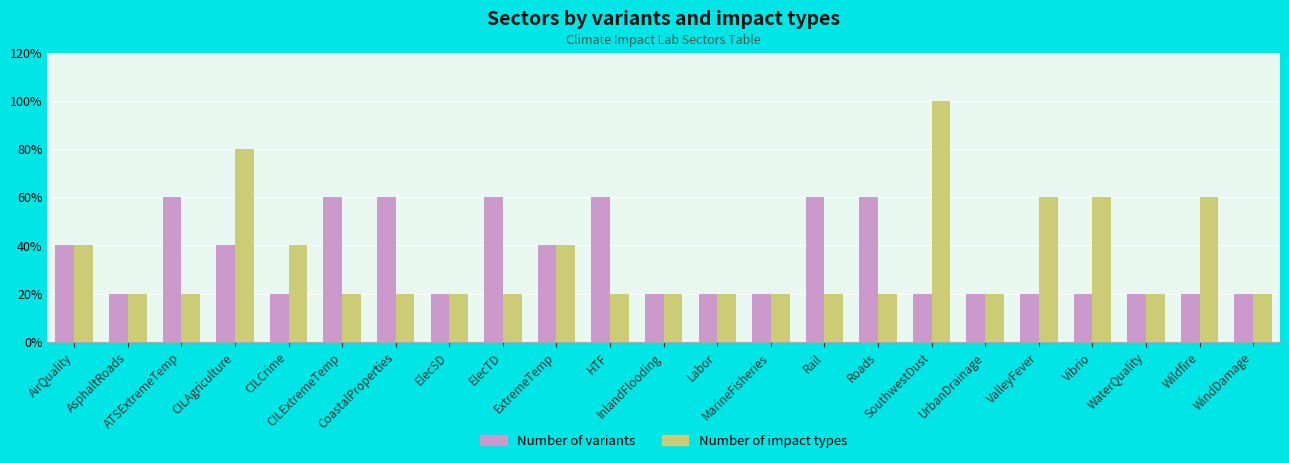

List the labels in order of Number of impact types value, smallest first.

AsphaltRoads, ATSExtremeTemp, CILExtremeTemp, CoastalProperties, ElecSD, ElecTD, HTF, InlandFlooding, Labor, MarineFisheries, Rail, Roads, UrbanDrainage, WaterQuality, WindDamage, AirQuality, CILCrime, ExtremeTemp, ValleyFever, Vibrio, Wildfire, CILAgriculture, SouthwestDust